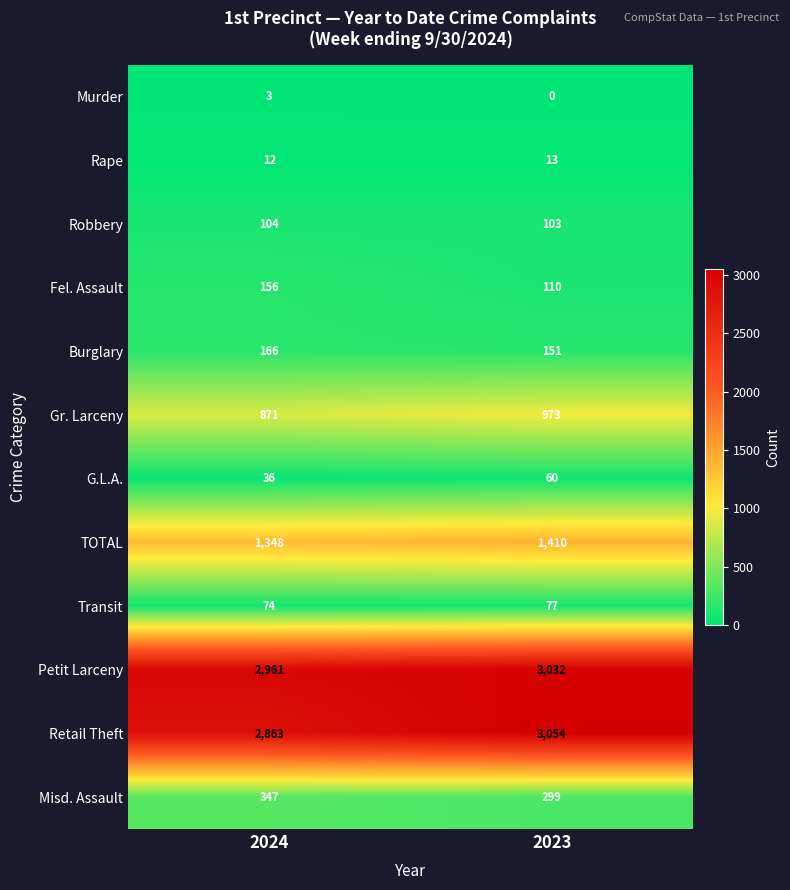

List the series in order of their peak value, lowest first.

Murder, Rape, G.L.A., Transit, Robbery, Fel. Assault, Burglary, Misd. Assault, Gr. Larceny, TOTAL, Petit Larceny, Retail Theft